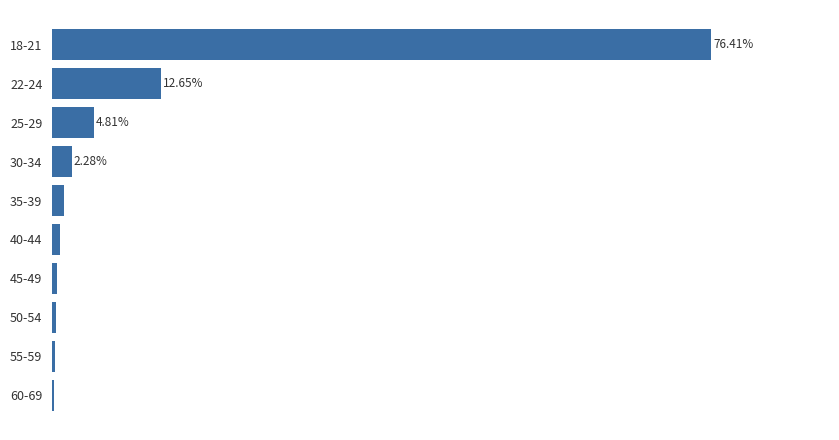

What is the maximum value shown in the chart?

76.4